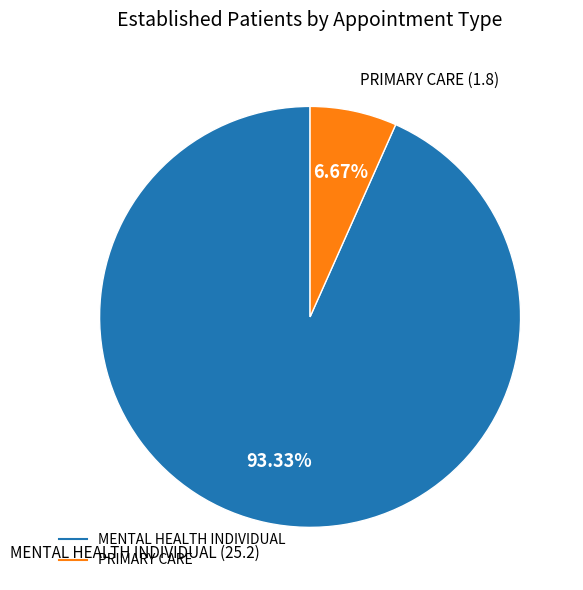

How many segments does this pie chart have?

2